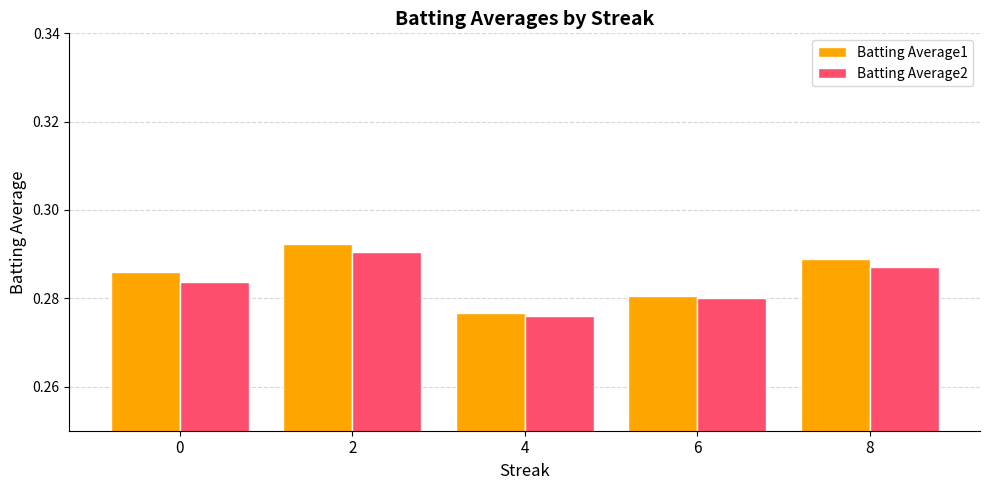

What are all the series names shown in the legend?

Batting Average1, Batting Average2